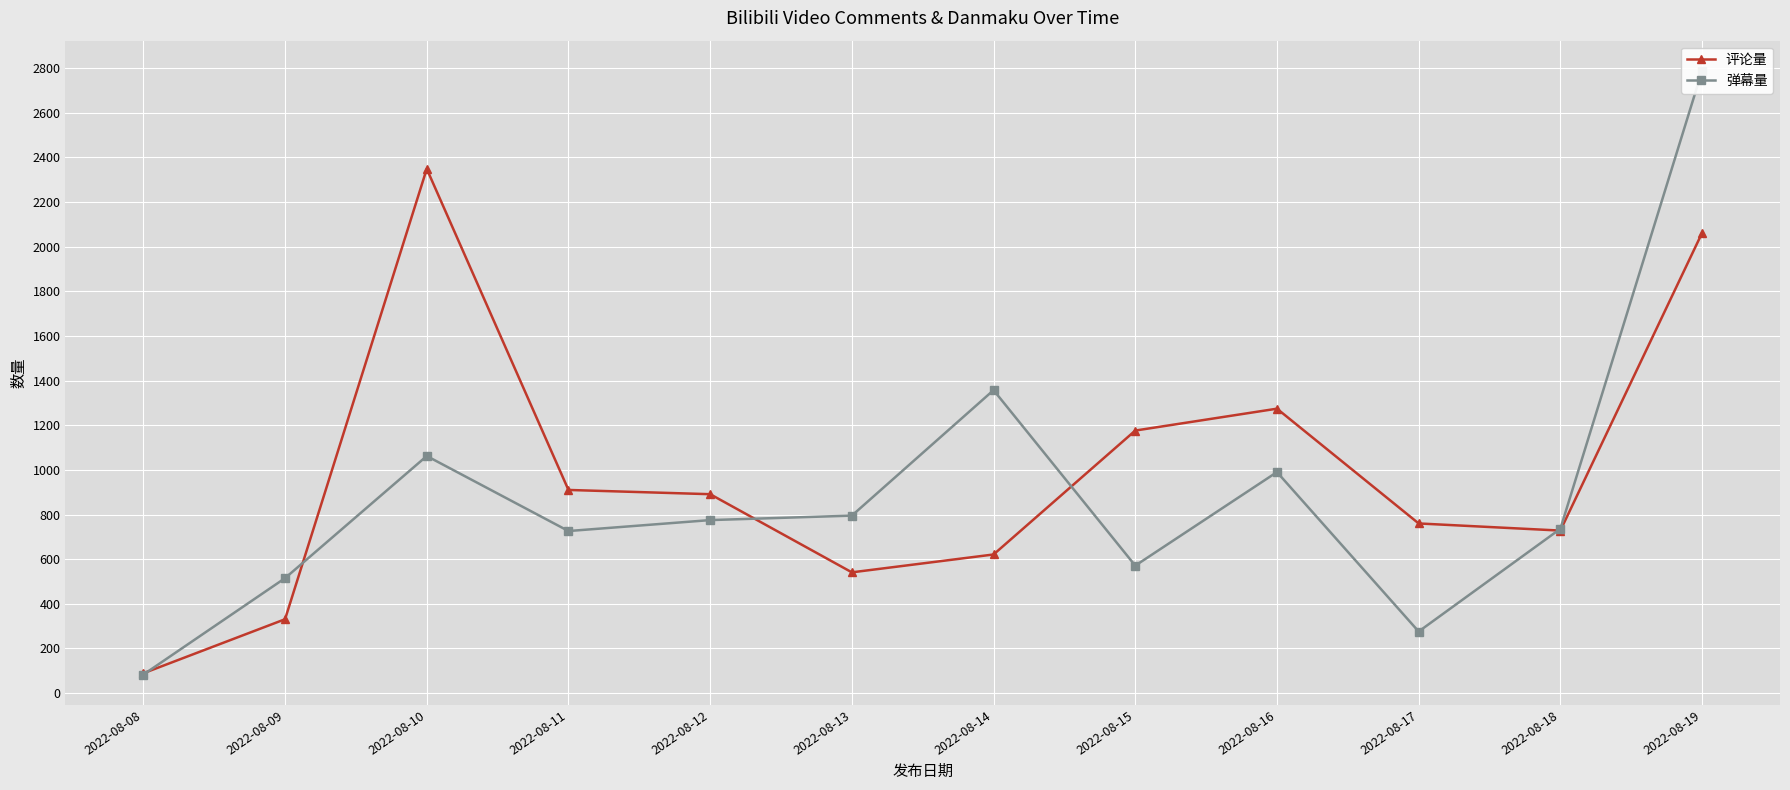

Between 2022-08-14 and 2022-08-17, which series saw the biggest shift?

弹幕量